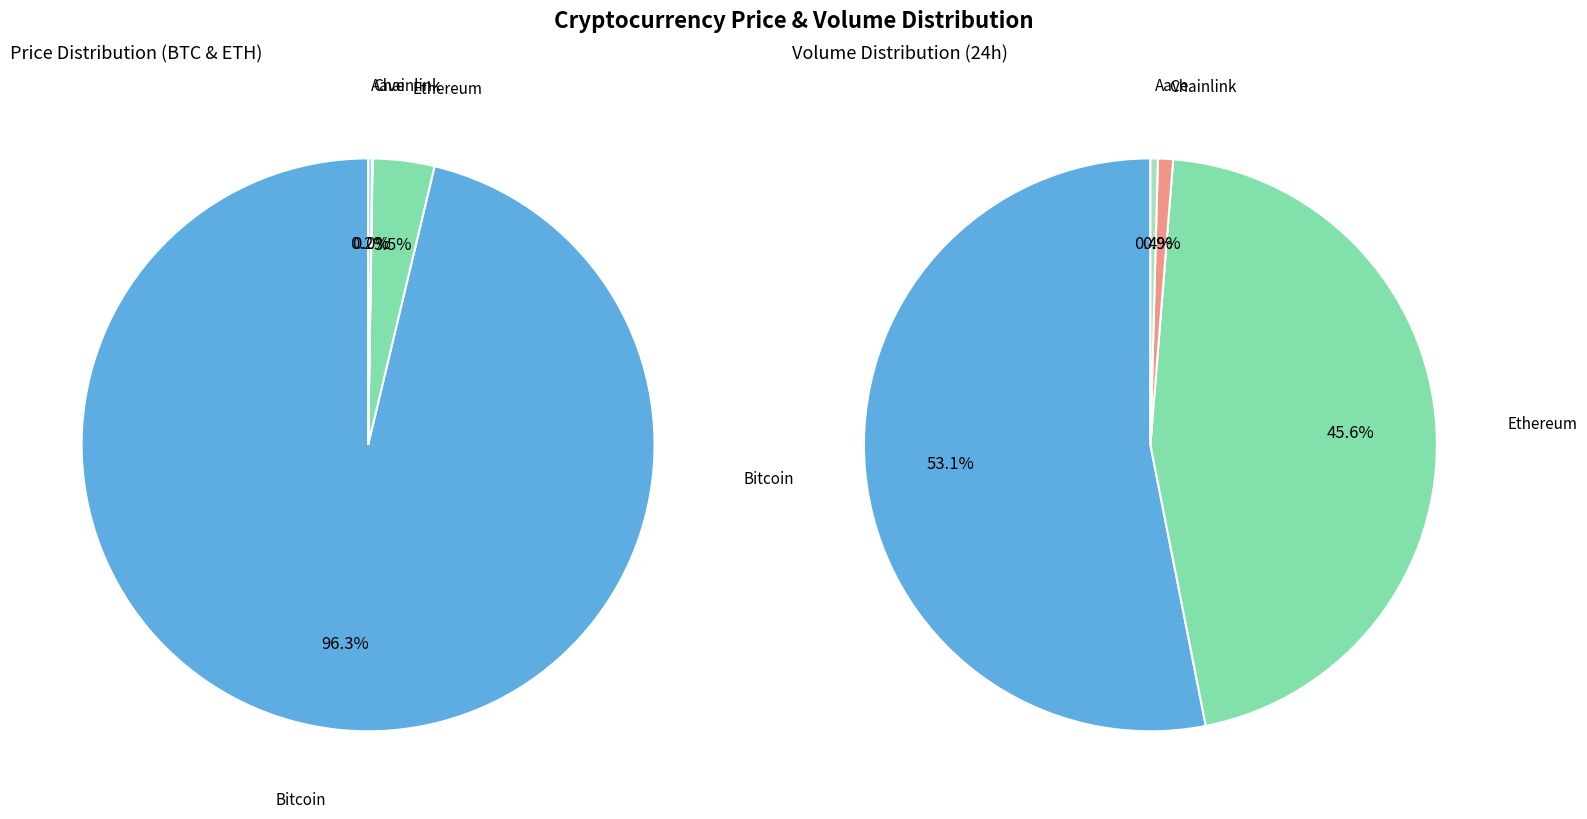

What percentage is NOT represented by Aave?

99.8%